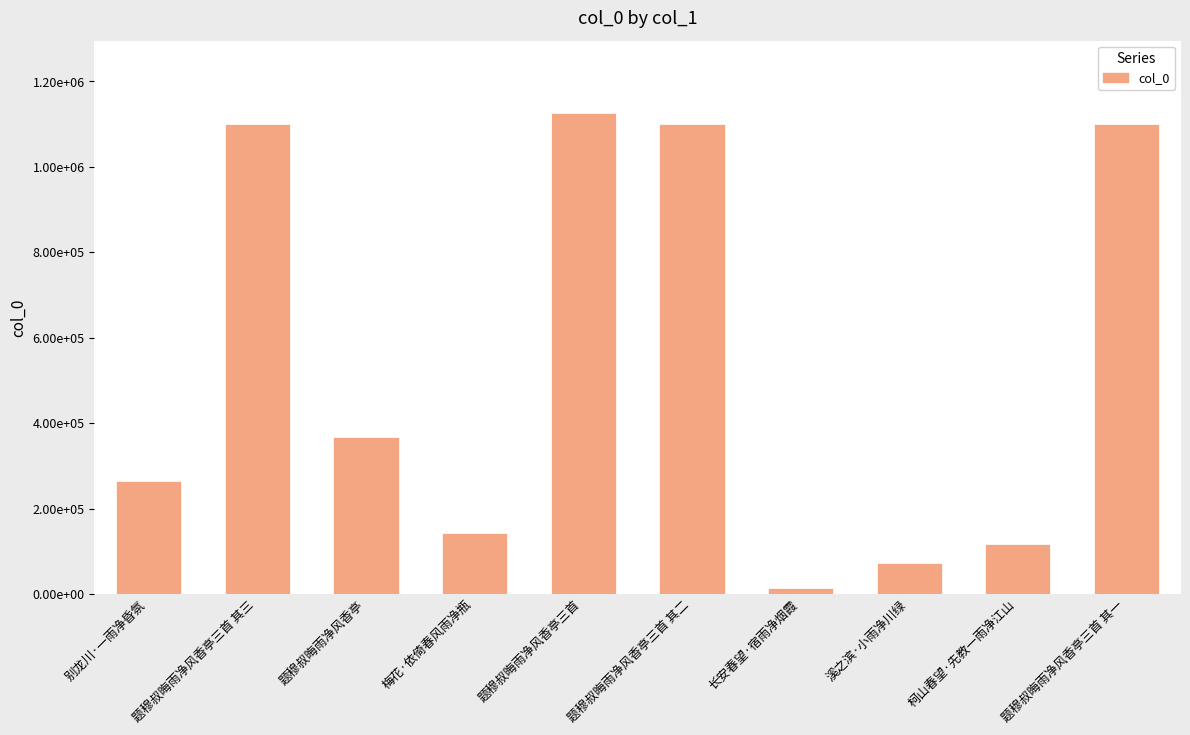

Approximately how many times larger is the value at 题穆叔晦雨净风香亭 compared to 别龙川·一雨净昏氛?

1.4